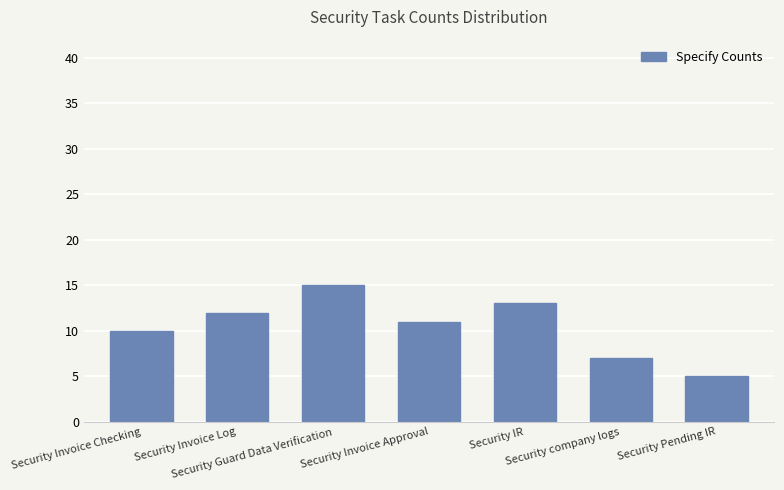

Reading left to right, extract all data points from this chart.

10	12	15	11	13	7	5